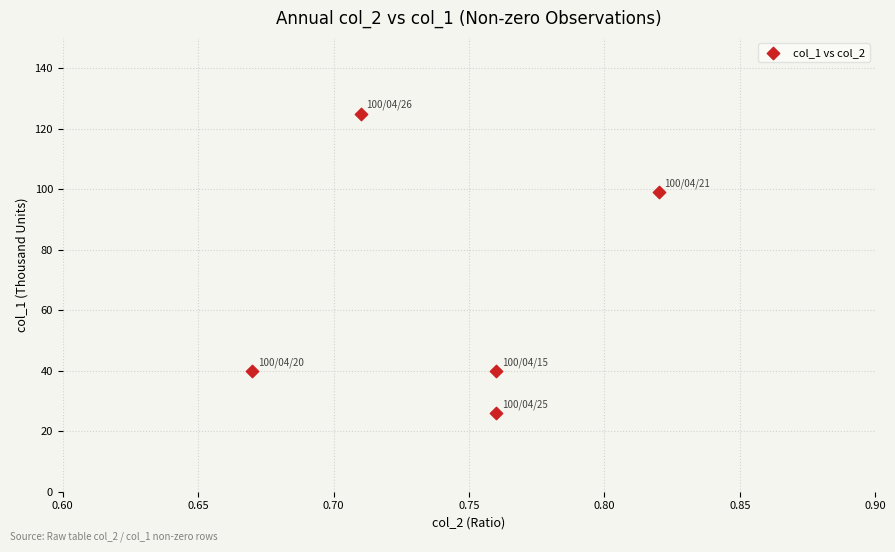

What Y value in the scatter plot is closest to 75?

99